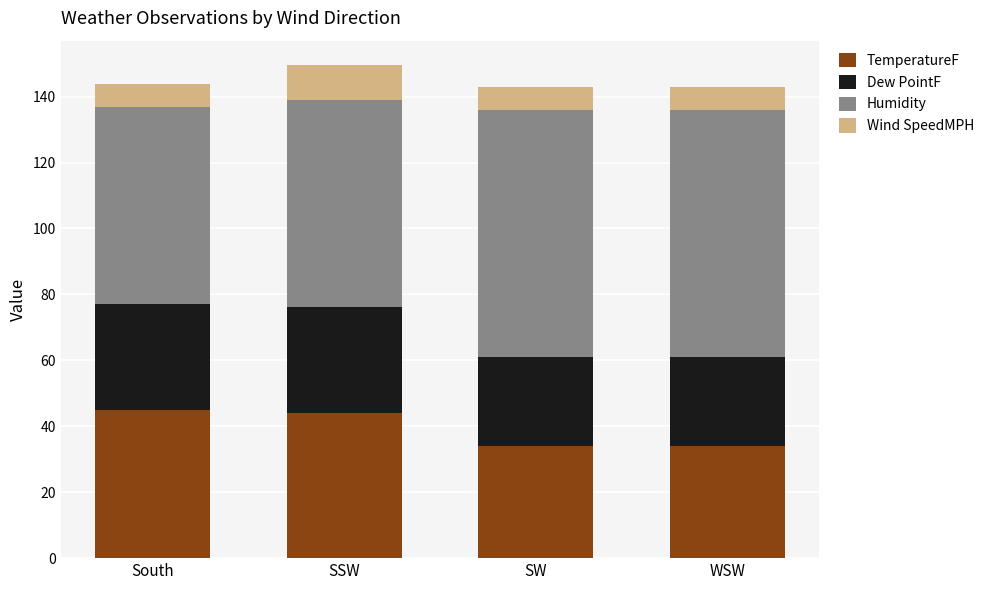

Does the chart contain any negative values?

No